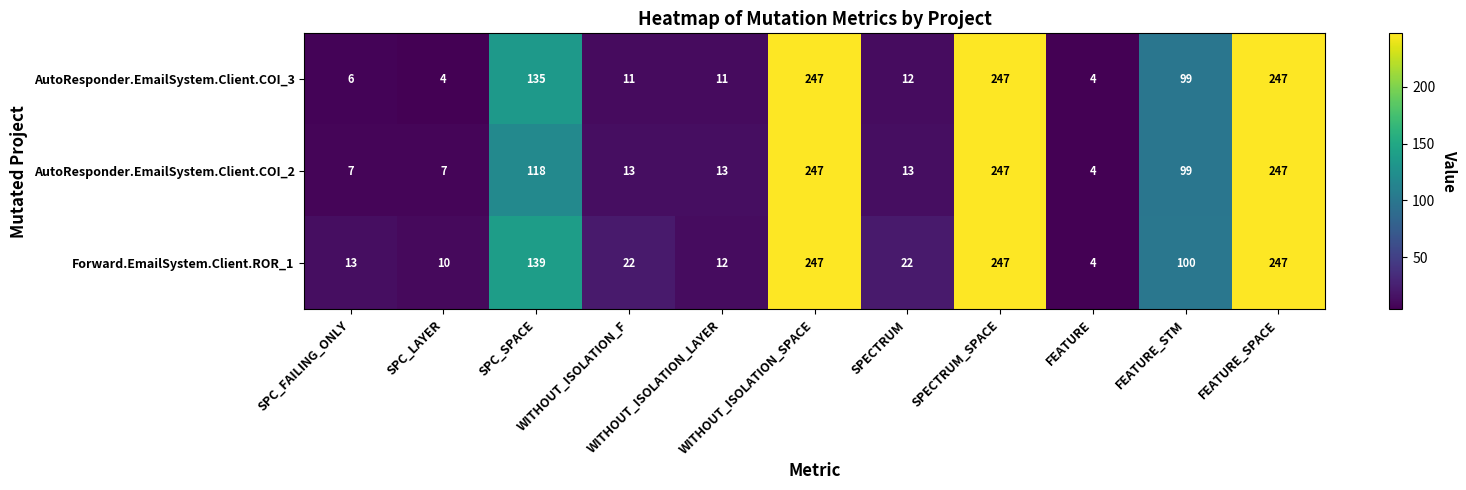

At how many categories does at least one series exceed 51?

5